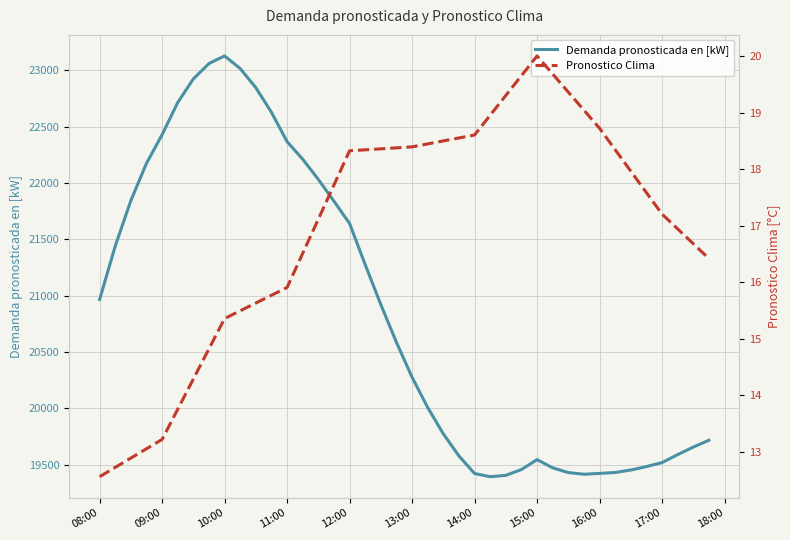

How many distinct data groups are displayed?

2